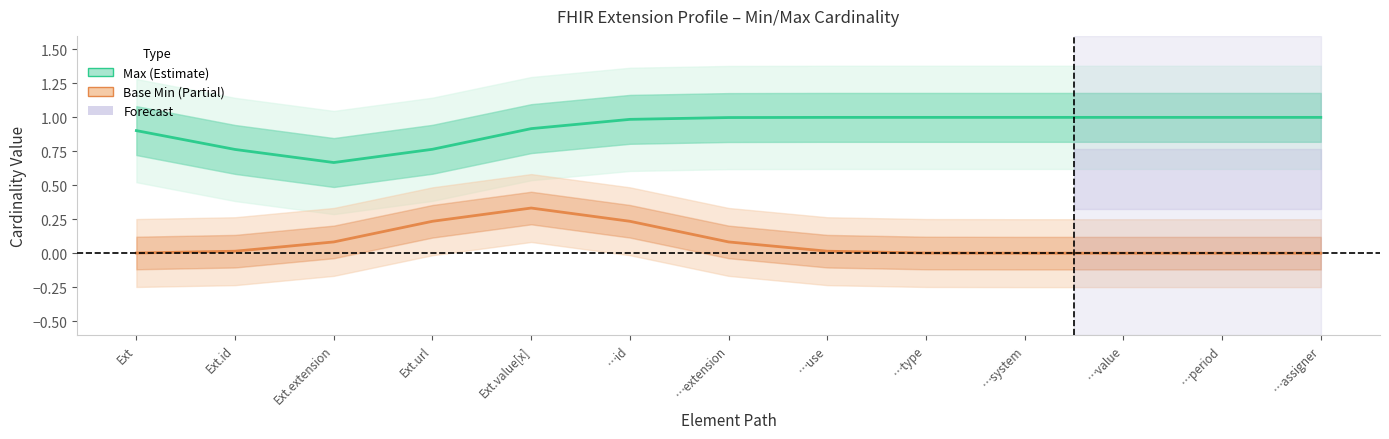

What is the highest value of the Max series?

1.0